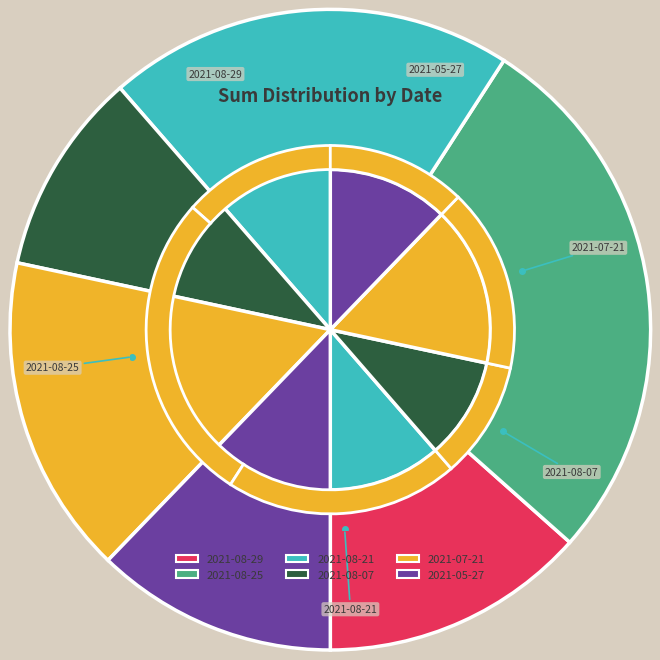

Which category has the biggest portion of the pie?

2021-08-25